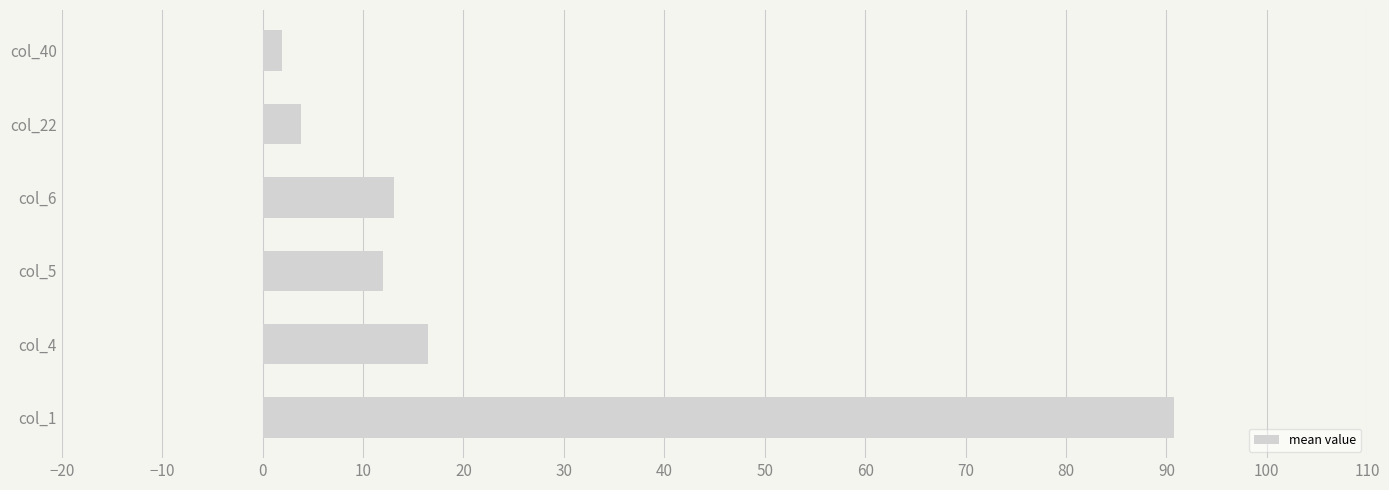

Where is the data nearest to the value 46?

col_4